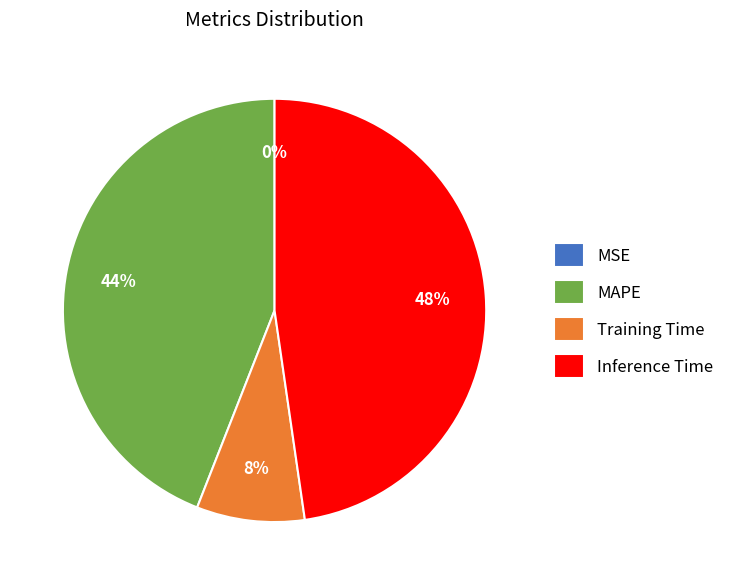

To the nearest percent, what percentage of the pie is Training Time?

8%